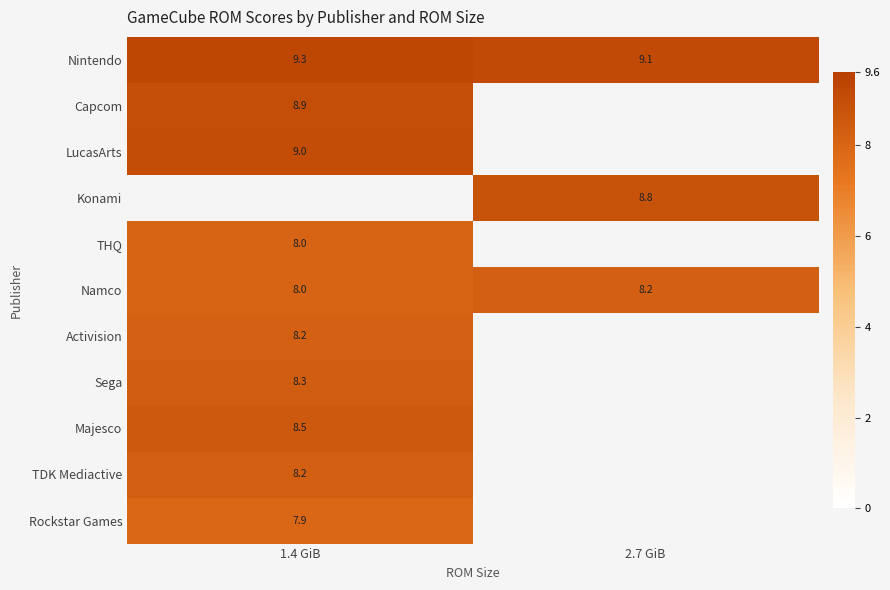

Is it true that Activision equals 3.5 at 1.4 GiB?

False